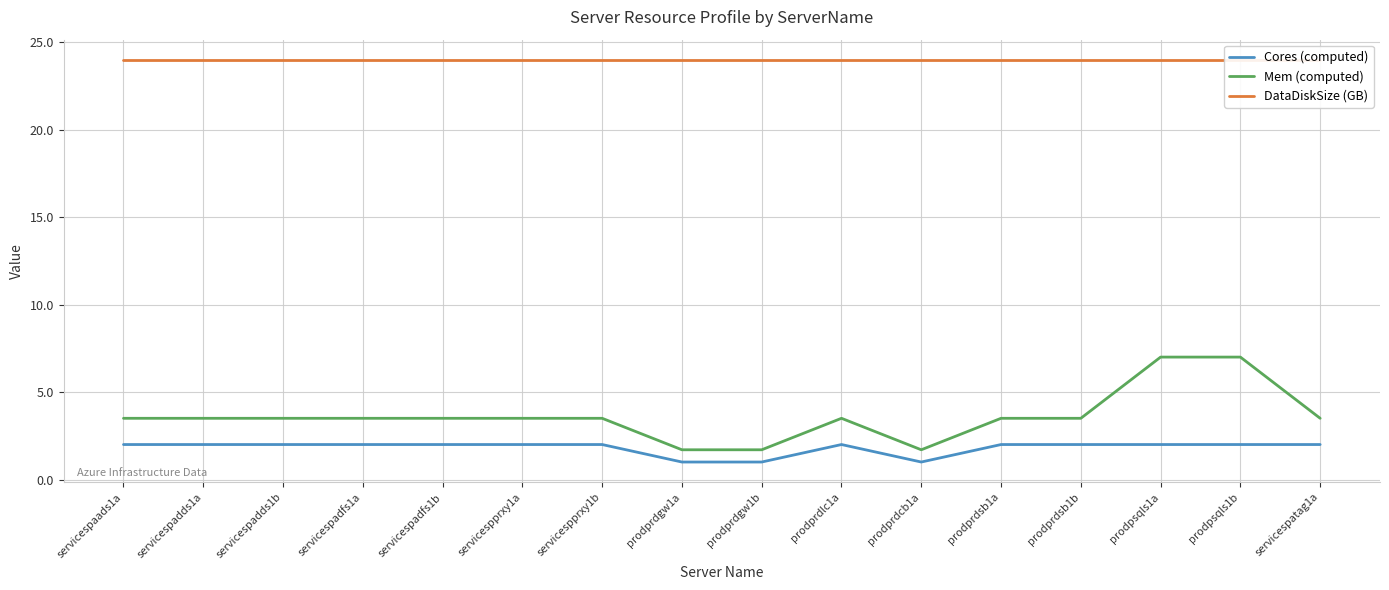

How many series are shown in this chart?

3